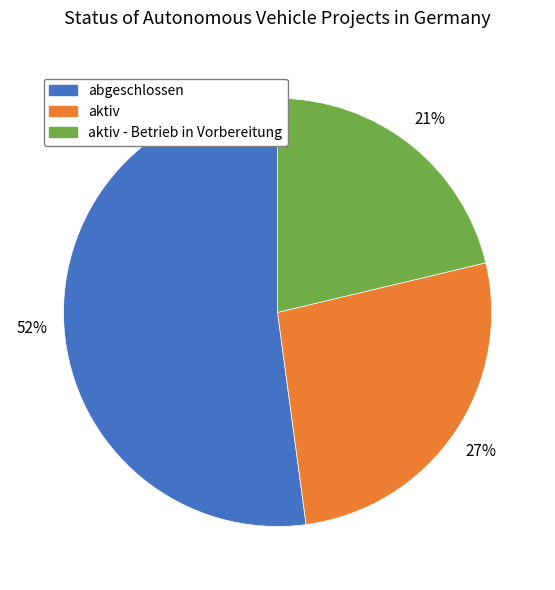

Which category has the biggest portion of the pie?

abgeschlossen